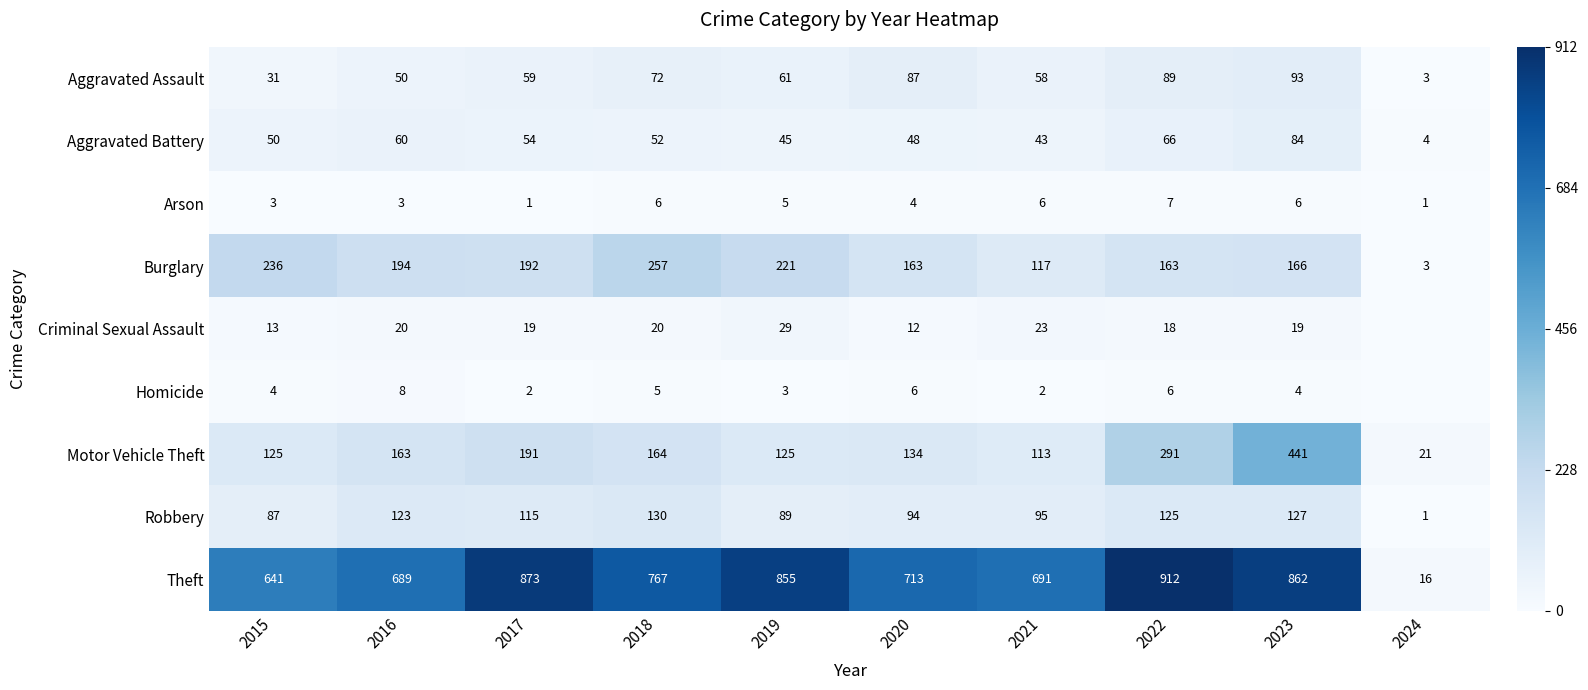

Is the value of Burglary at 2018 greater than the value of Theft at 2021?

No